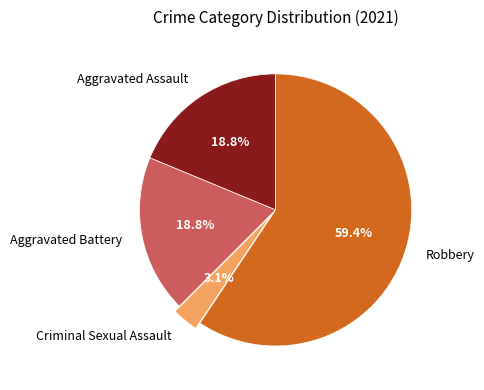

To the nearest percent, what portion does Aggravated Battery represent?

19%